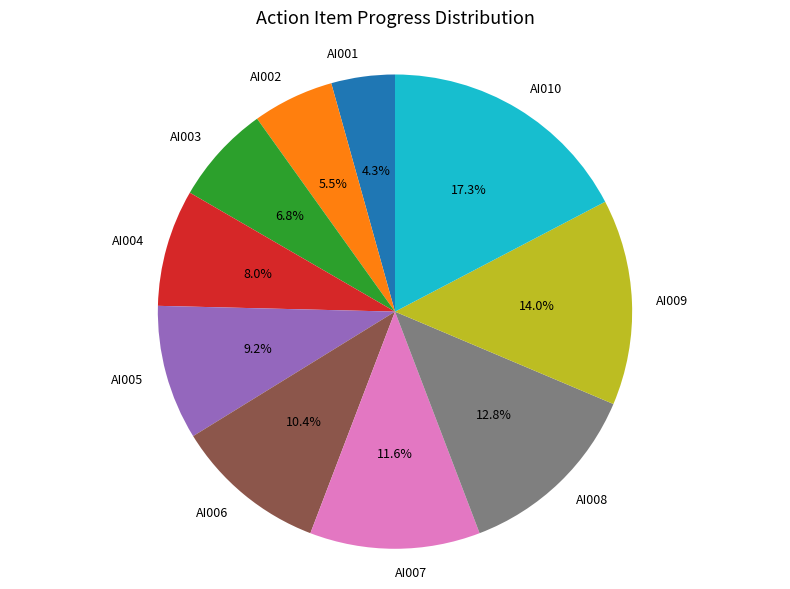

Rank the categories by value from lowest to highest.

AI001, AI002, AI003, AI004, AI005, AI006, AI007, AI008, AI009, AI010